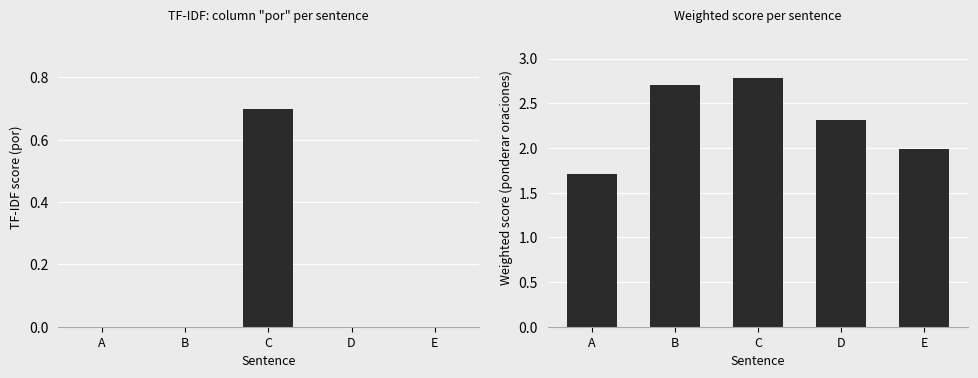

Which series has the largest total across all categories?

ponderar oraciones